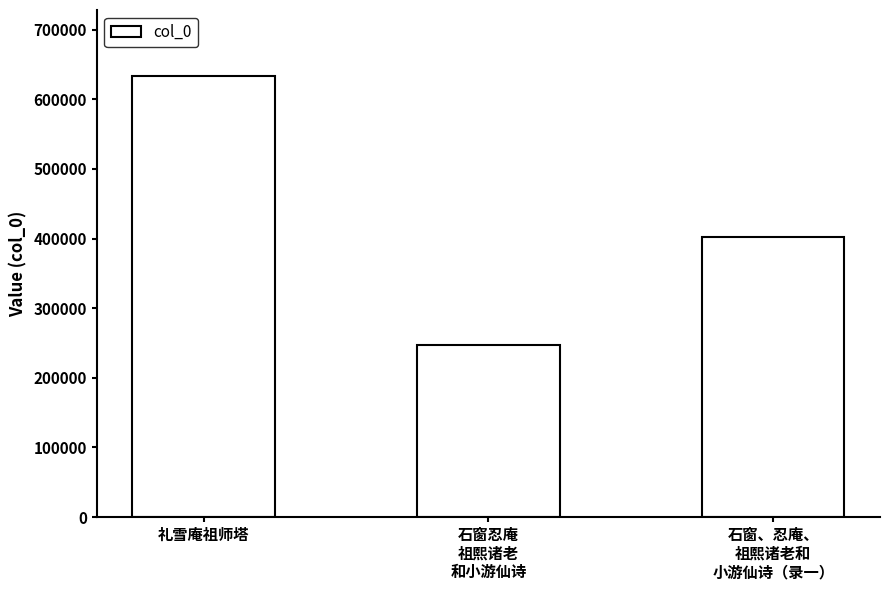

The value at 石窗忍庵
祖熙诸老
和小游仙诗 is 330158. True or false?

False